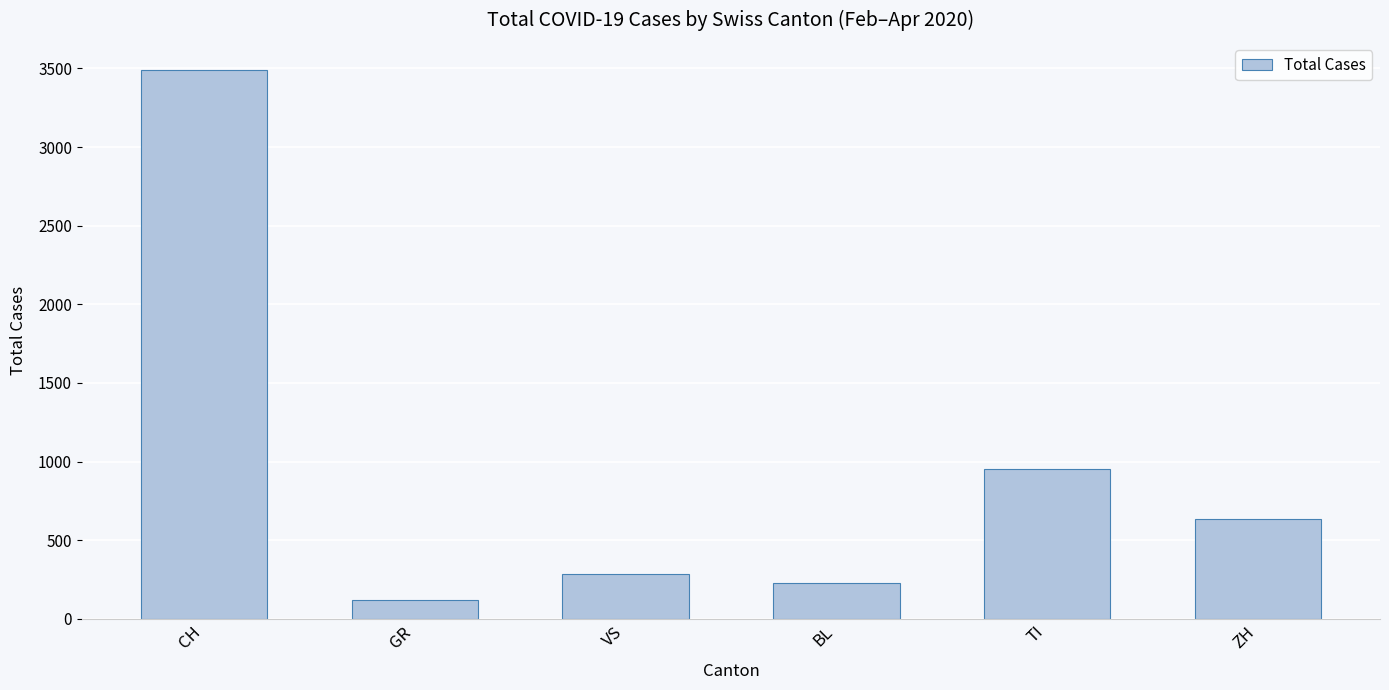

What is the change in value from CH to ZH?

-2855